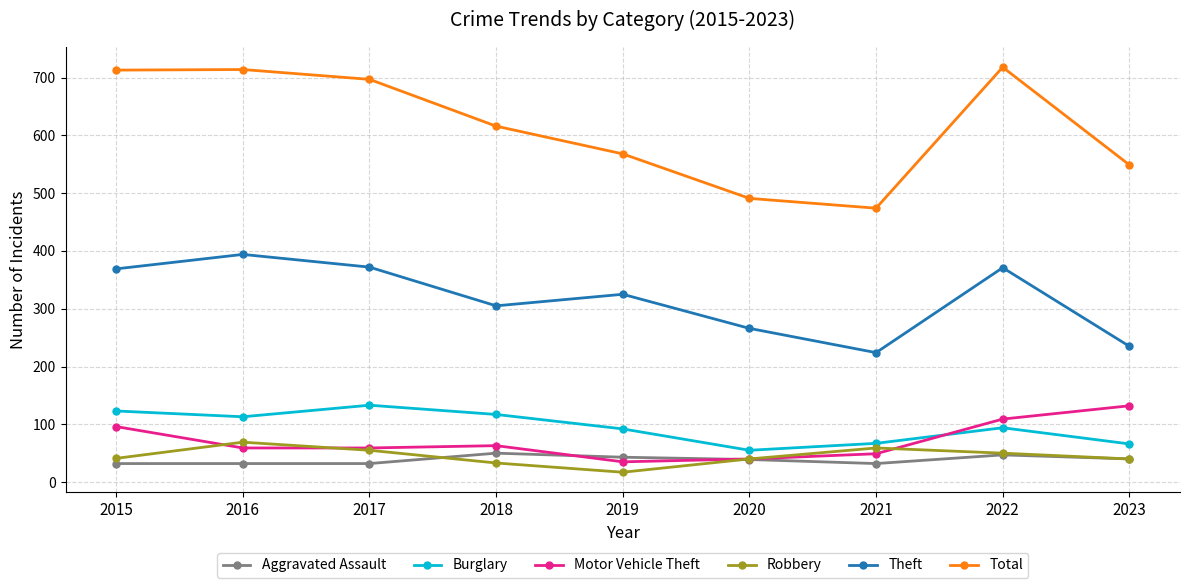

True or false: Motor Vehicle Theft and Total intersect in this chart.

False